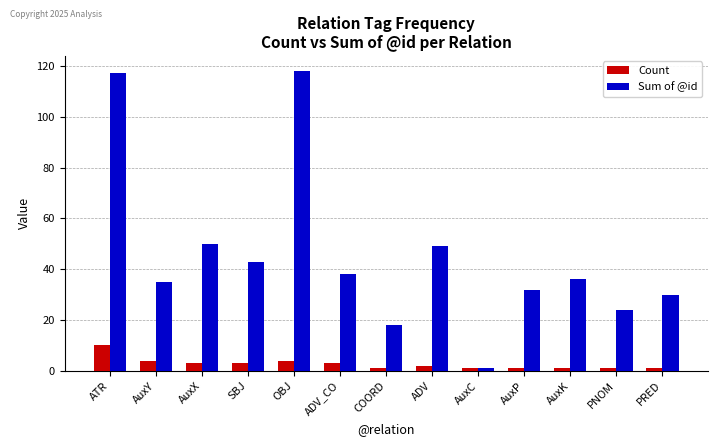

Is it true that Sum of @id equals 24 at PNOM?

True